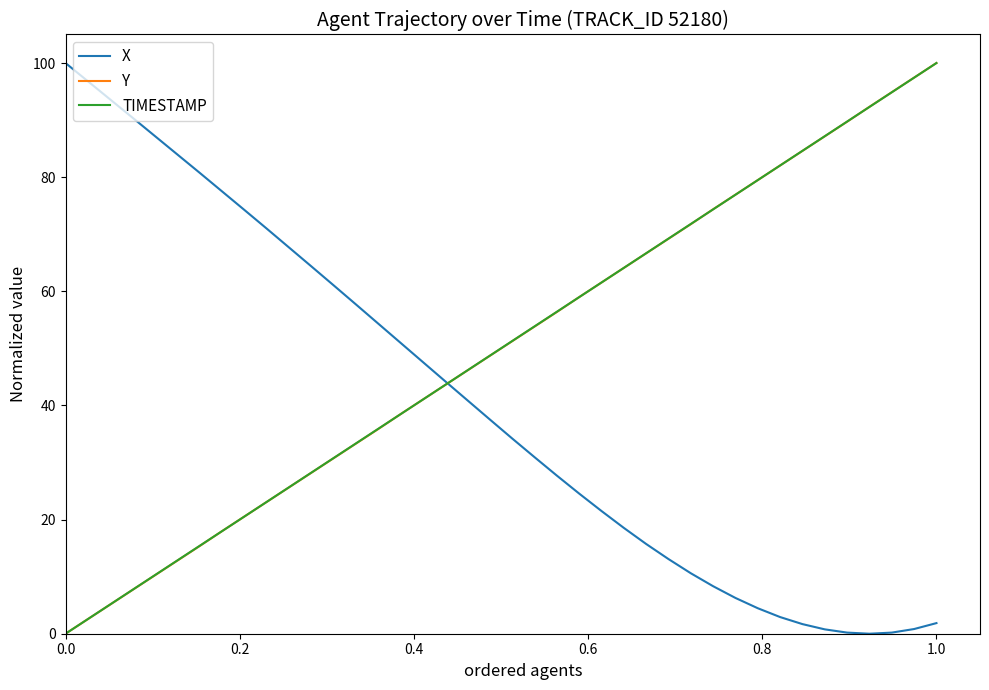

What are all the series names shown in the legend?

X, Y, TIMESTAMP